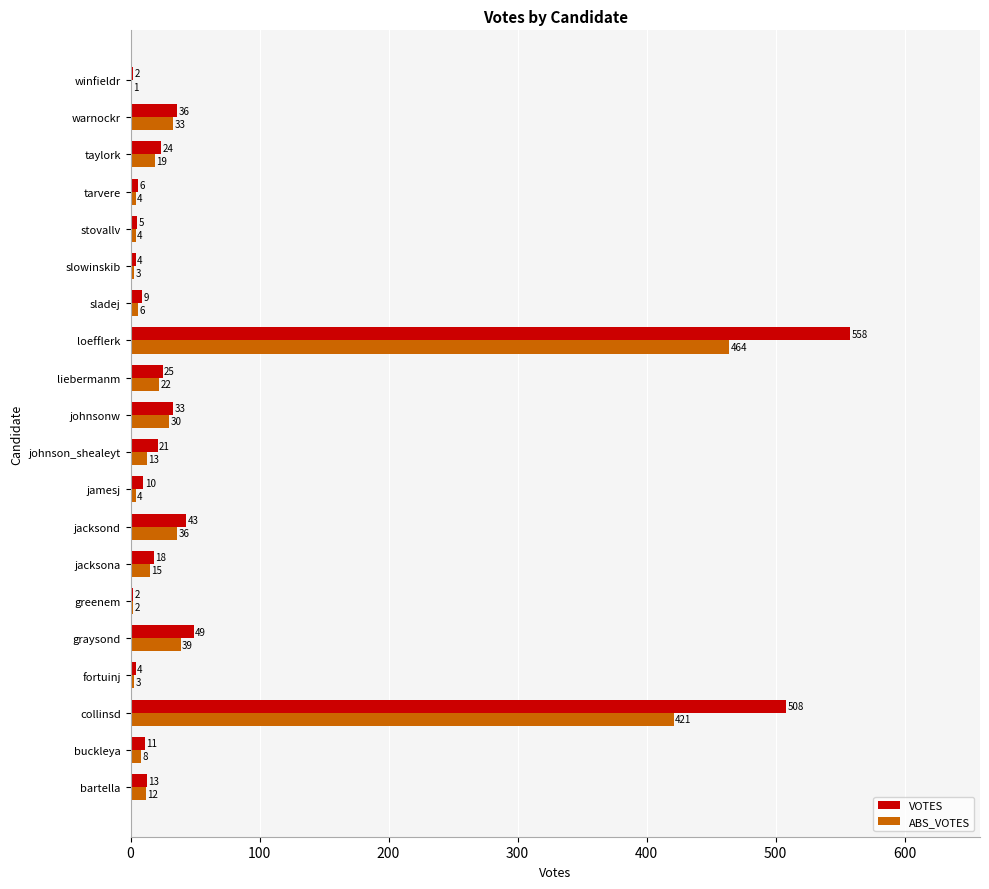

What are all the series names shown in the legend?

VOTES, ABS_VOTES